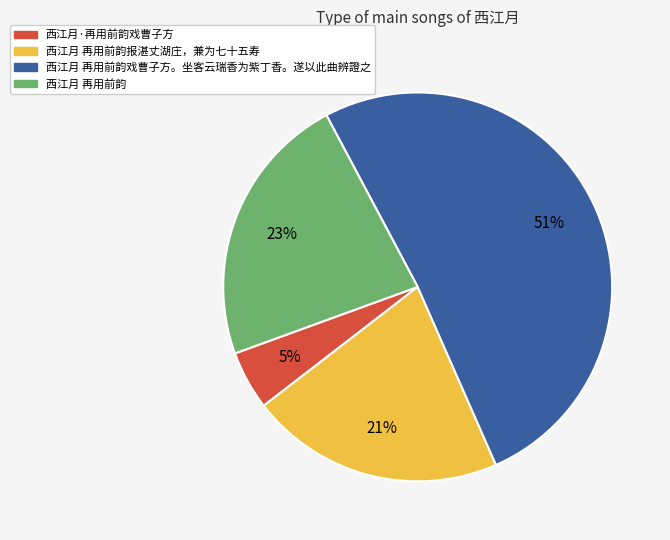

To the nearest percent, what is the average slice percentage?

25%